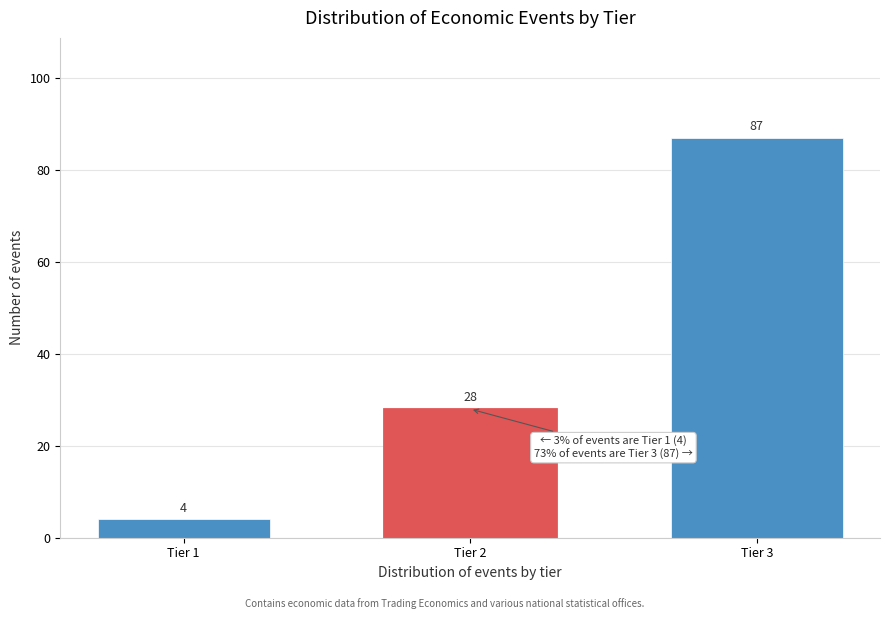

Reading right to left, list all the values displayed in this chart.

Tier 3=87	Tier 2=28	Tier 1=4